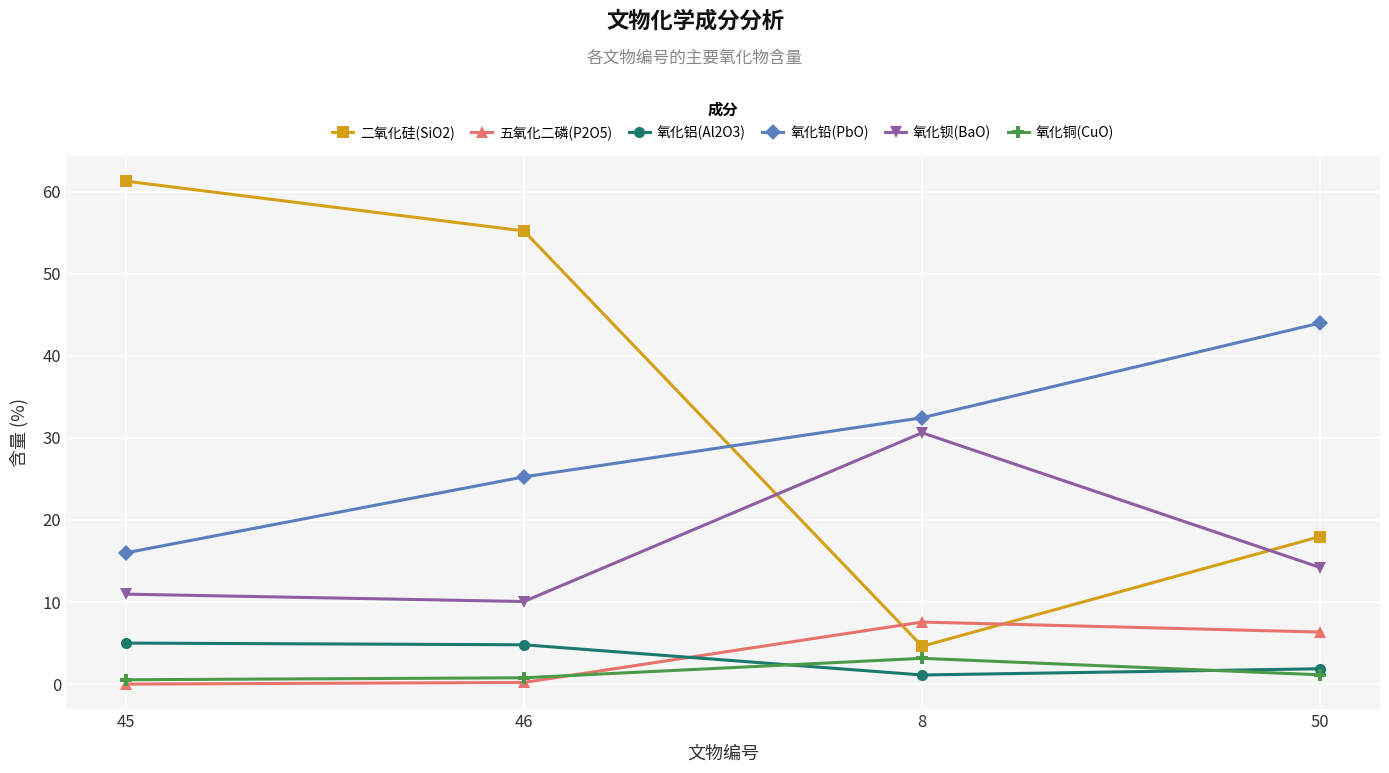

What is the label of the 1st point from the left?

45